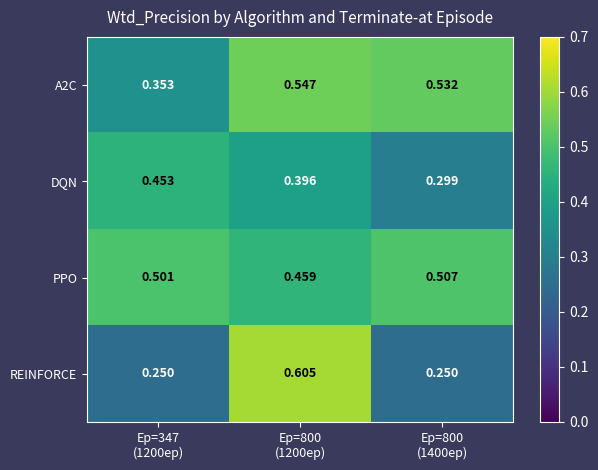

Which series has the largest total across all categories?

PPO